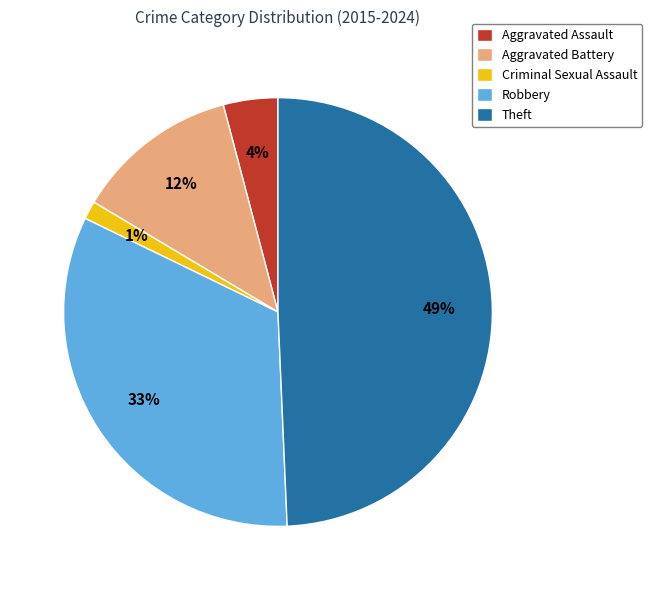

What is the smallest slice in the pie chart?

Criminal Sexual Assault